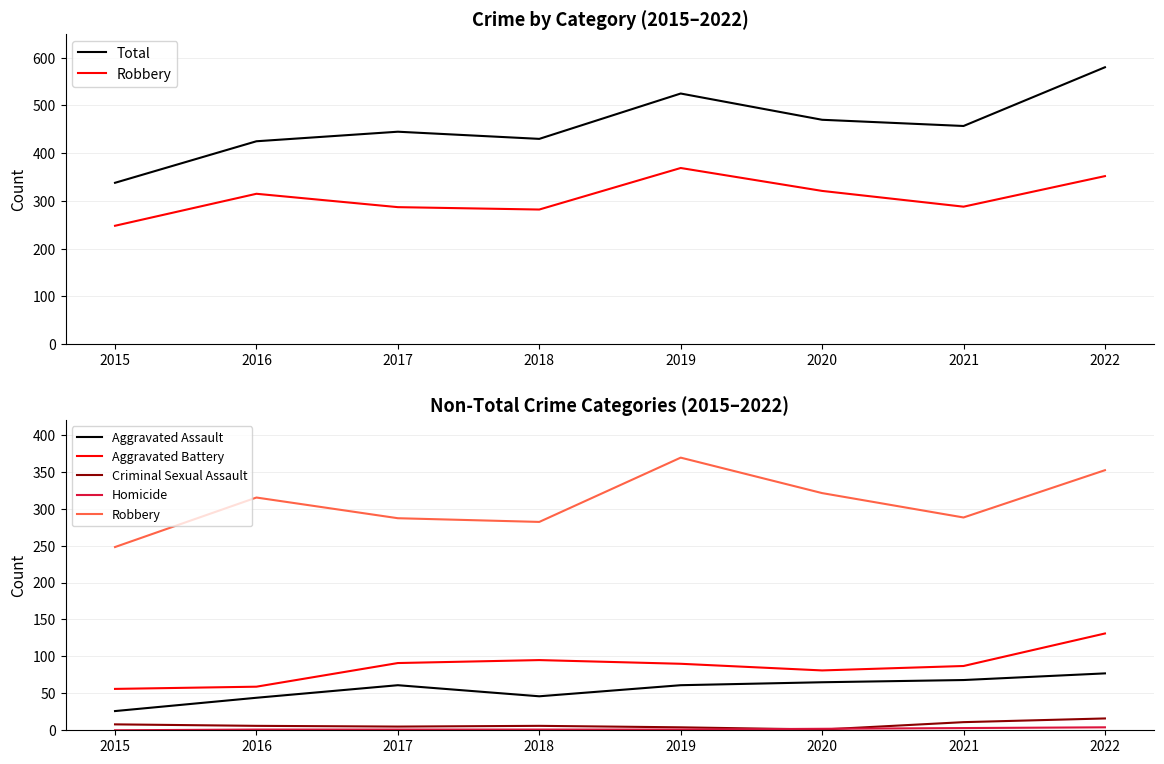

At which category is the sum across all series the highest?

2022